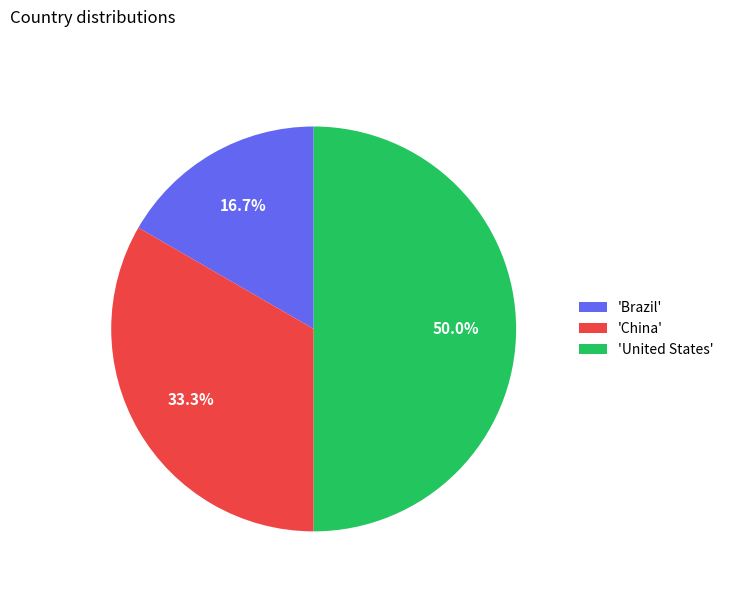

Approximately how many times larger is the value at 'Brazil' compared to 'China'?

0.5